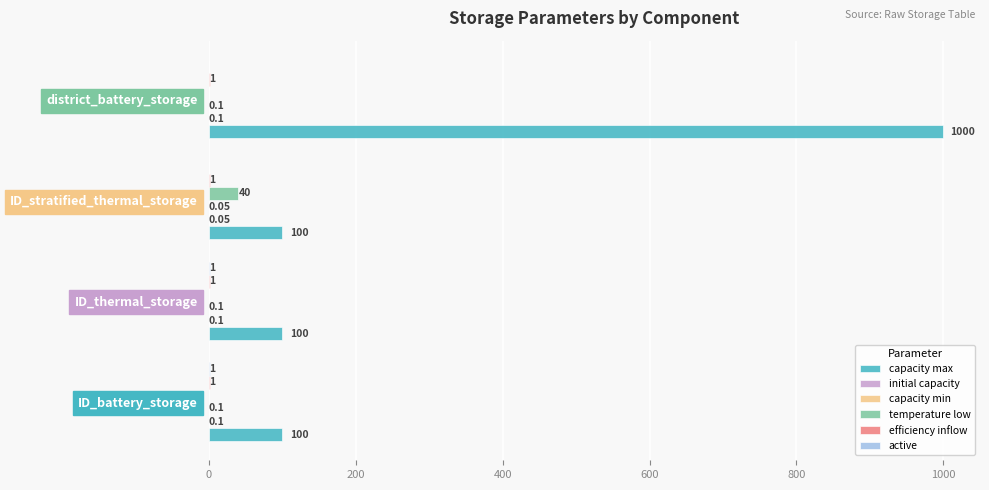

How many categories are shown in the chart?

4